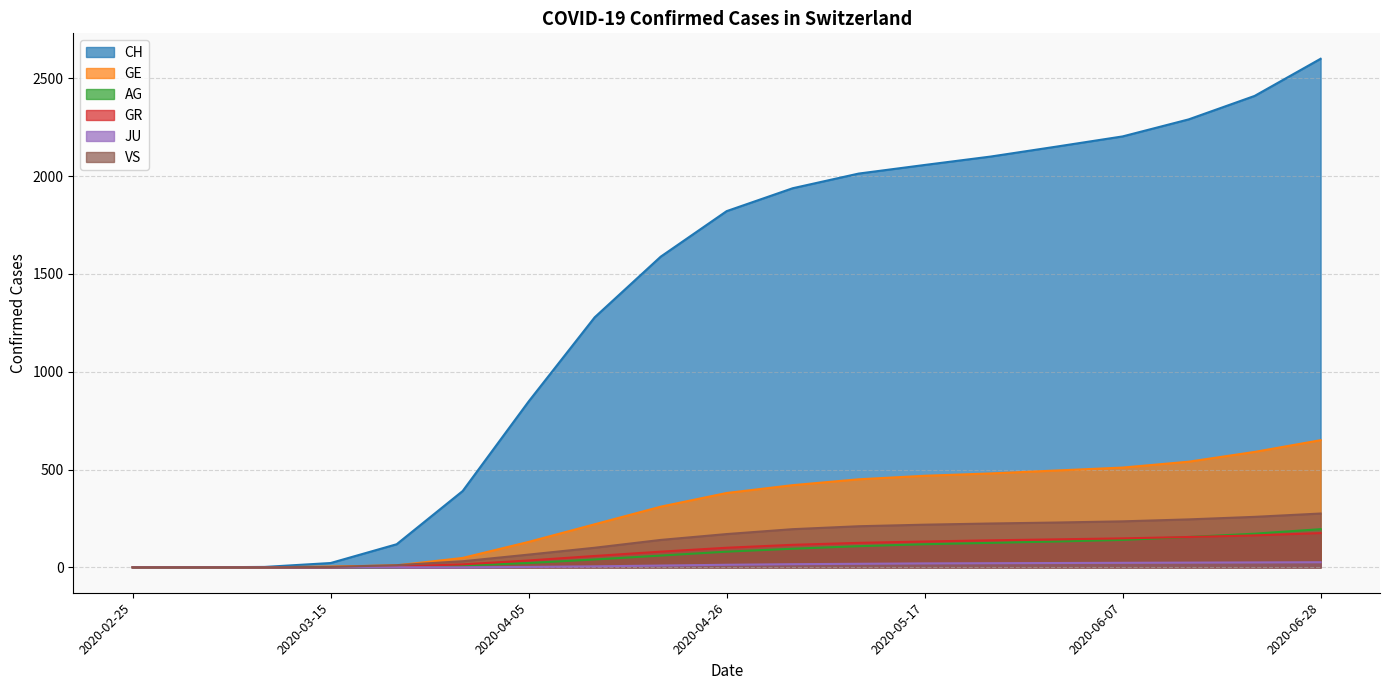

How many values in the AG series exceed 80?

9